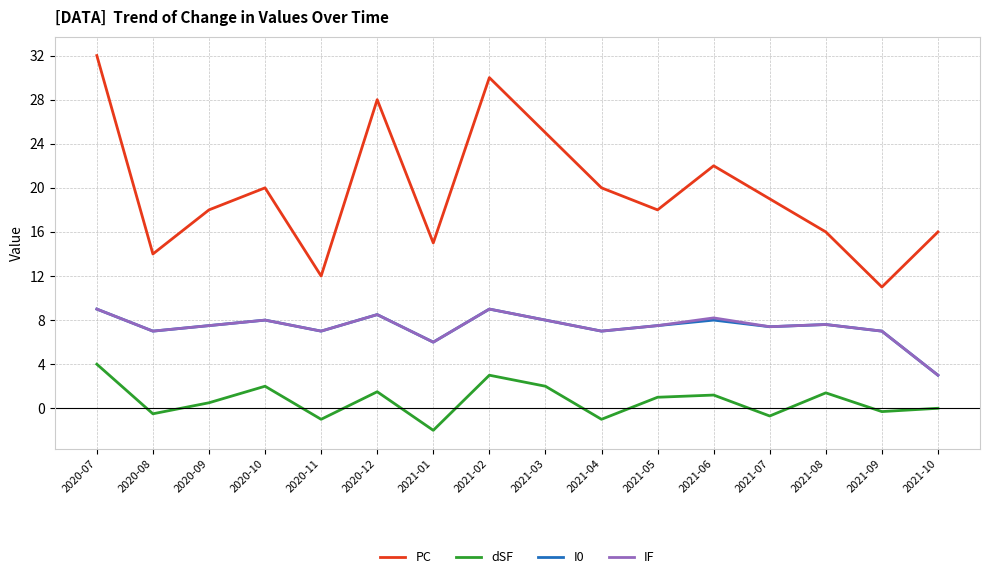

Where is the first local minimum for I0?

2020-08